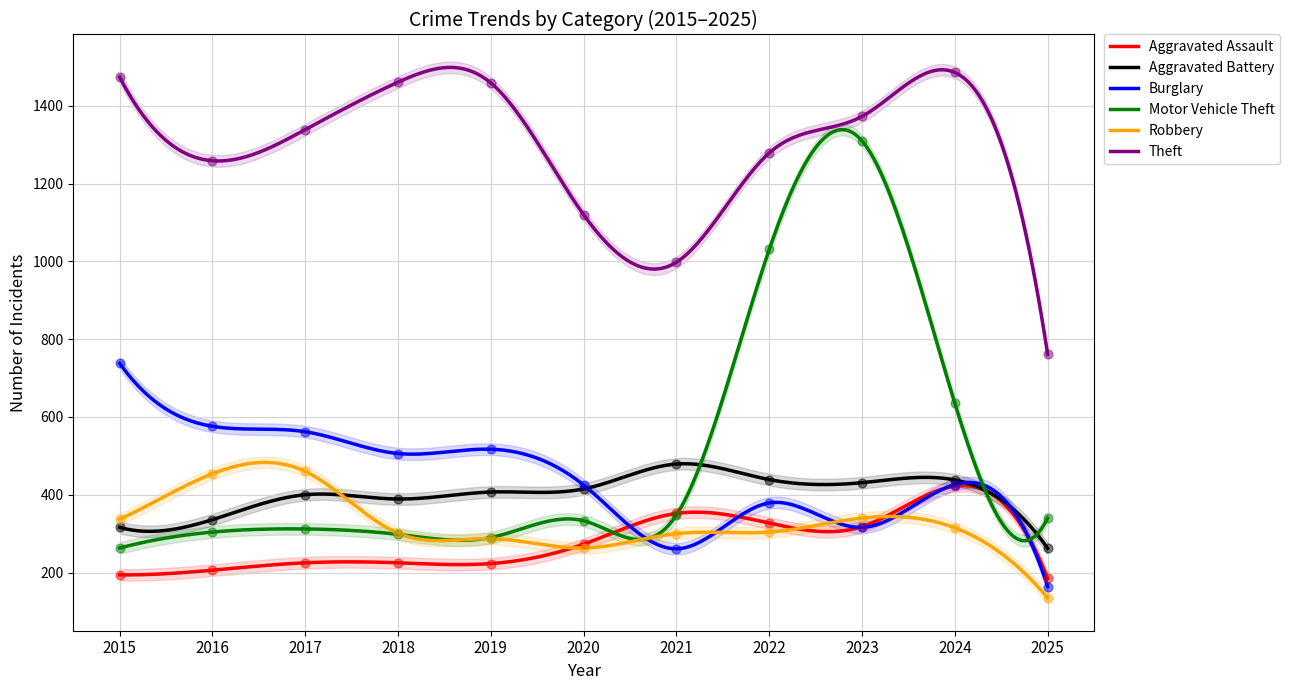

Which series reaches the minimum Y coordinate?

Robbery